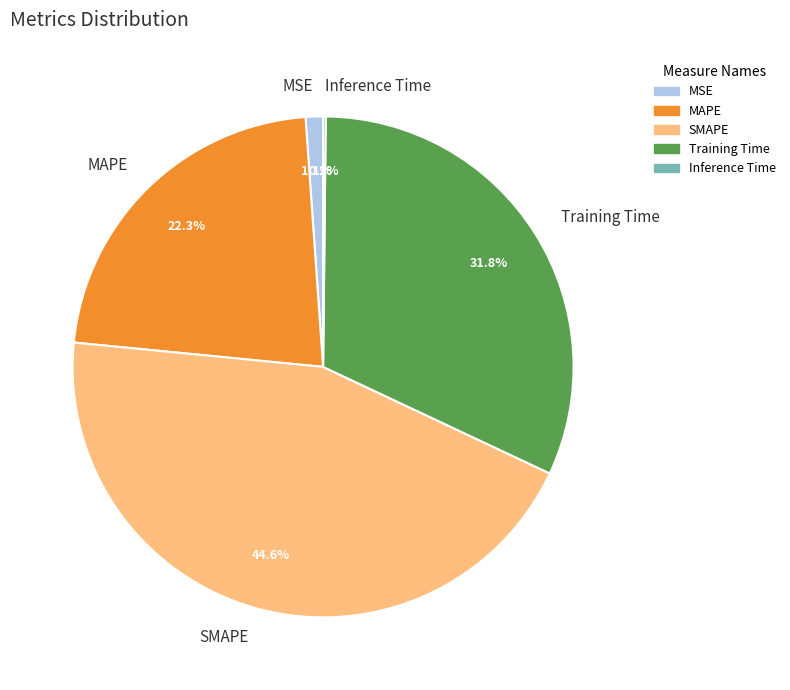

To the nearest percent, what is the average slice percentage?

20%